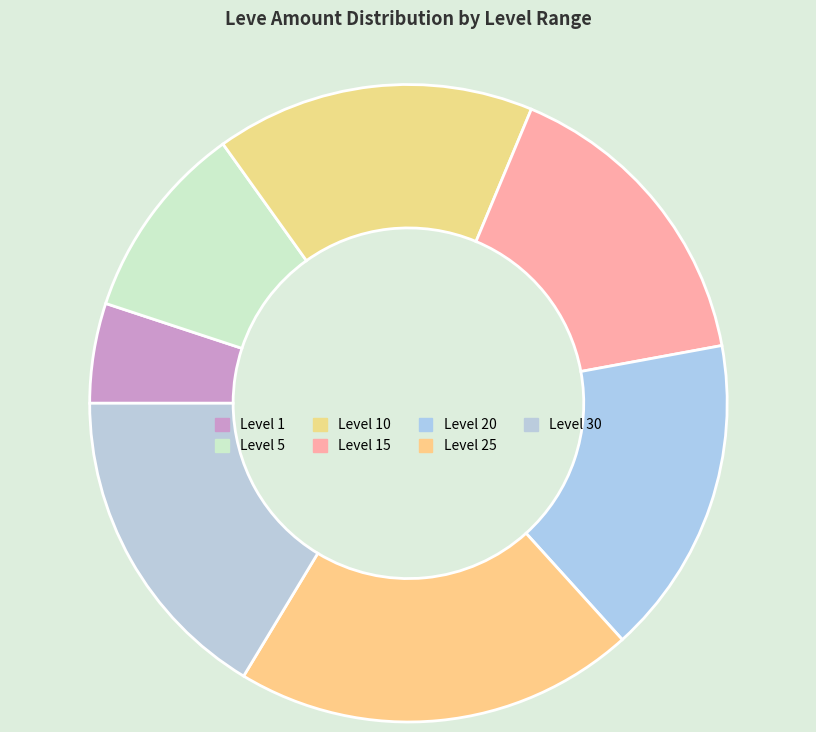

Is there a majority slice in this chart?

No